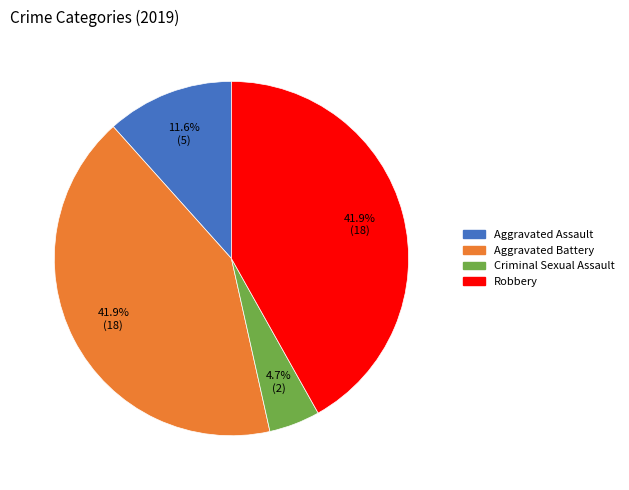

To the nearest percent, what is the difference between the largest and smallest slice percentages?

37%